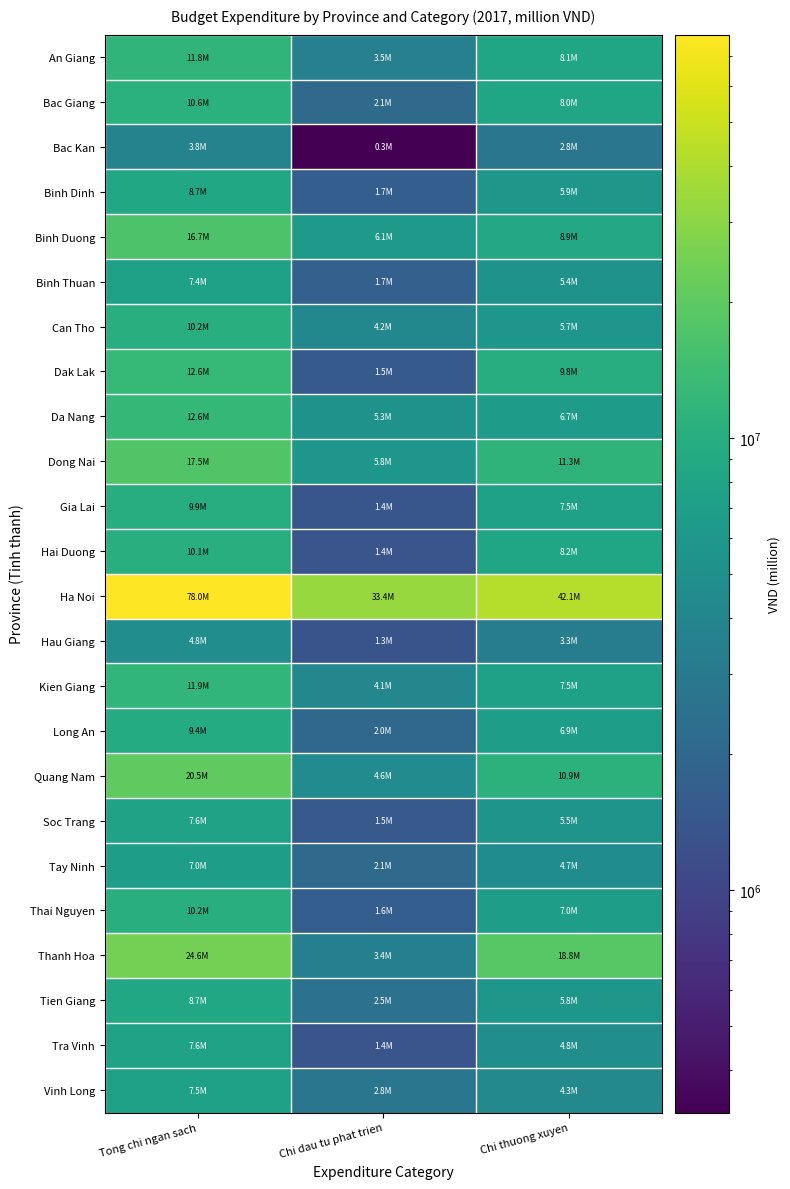

What is the total value across all series at Chi thuong xuyen?

209732194